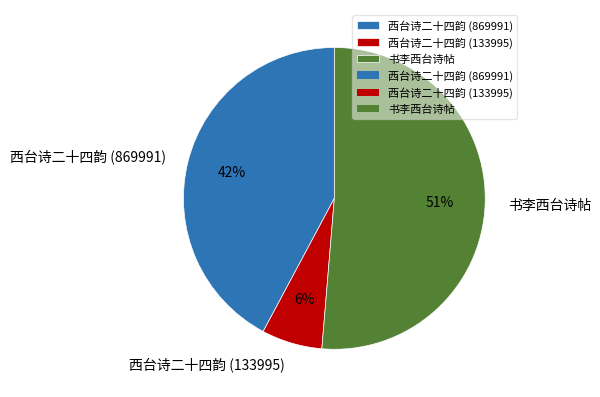

Is the sum of 西台诗二十四韵 (869991) and 书李西台诗帖 greater than half?

Yes